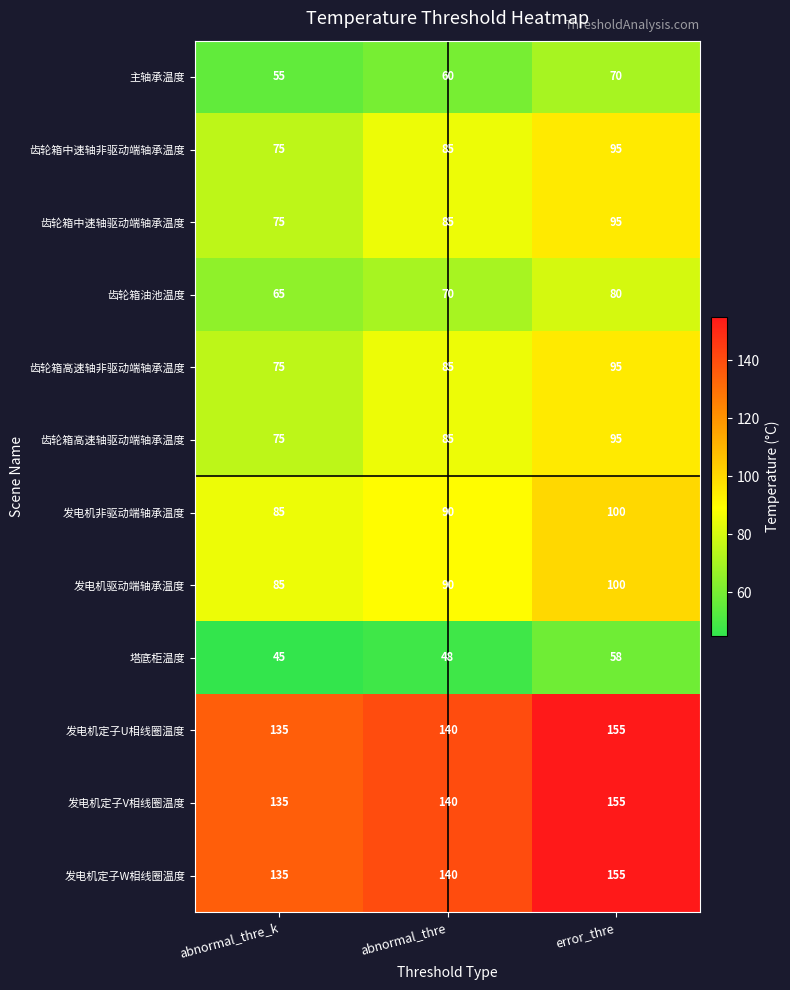

The 发电机定子V相线圈温度 series shows 155 at error_thre. True or false?

True